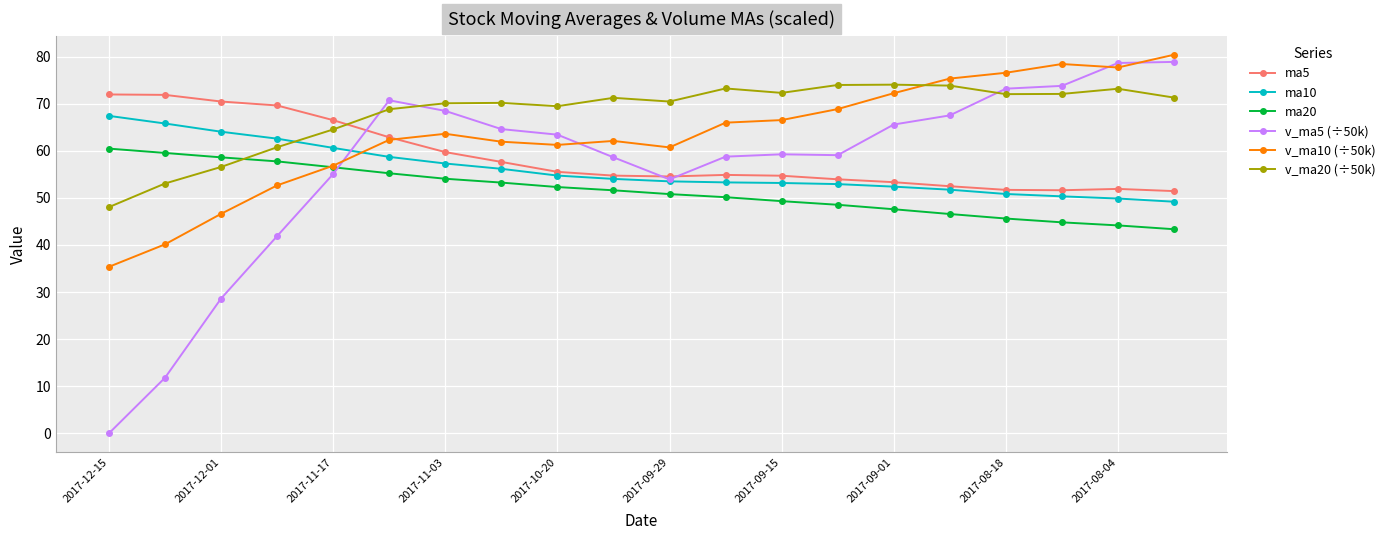

Count the number of data series in this chart.

6